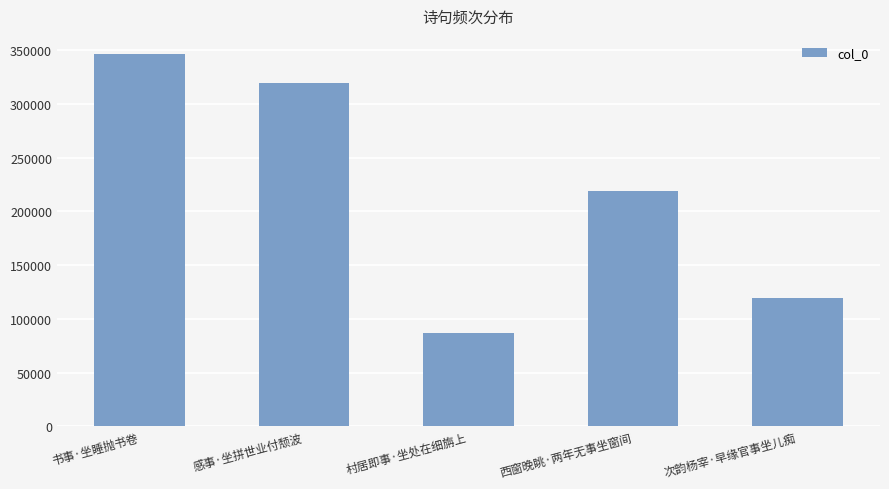

What is the value of the 2nd bar from the left?

319879